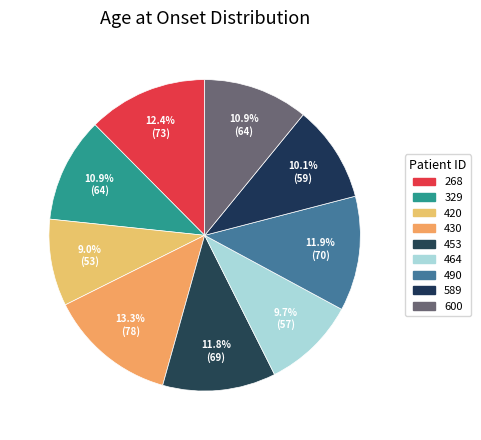

To the nearest percent, what is the difference between the 420 and 453 slice percentages?

3%